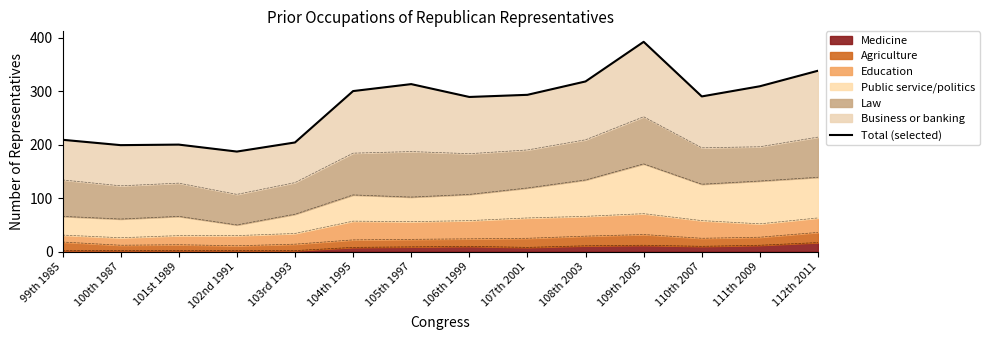

At which label is the value closest to 289?

106th 1999